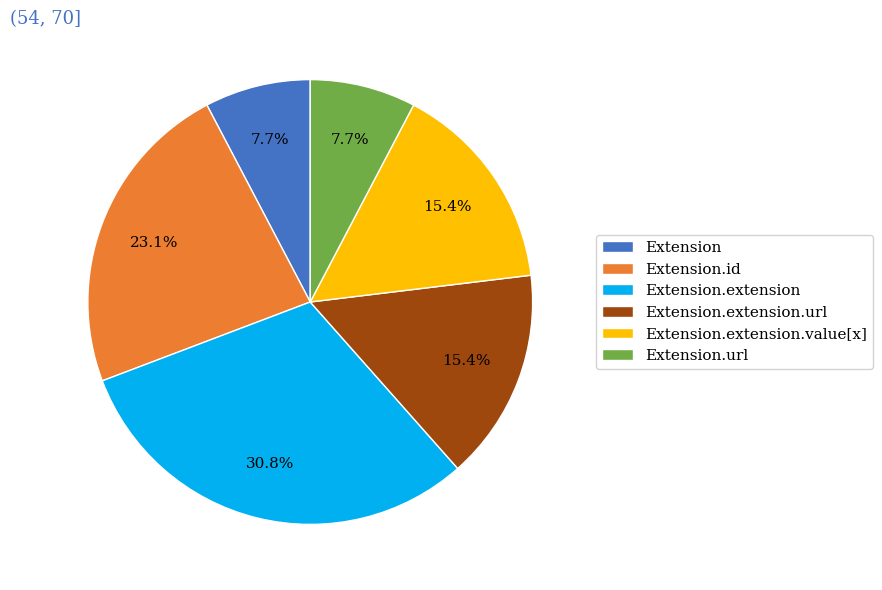

To the nearest percent, what is the combined percentage of Extension.id and Extension.extension?

54%